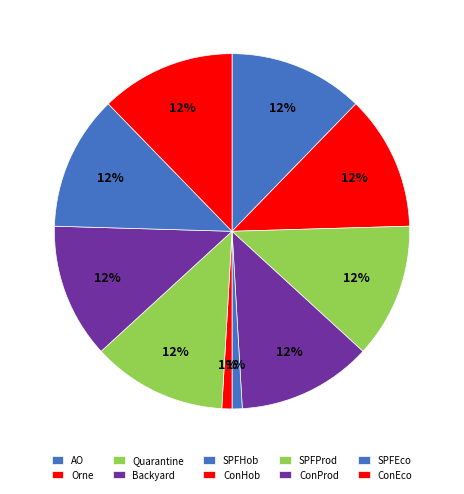

Which category has the biggest portion of the pie?

AO